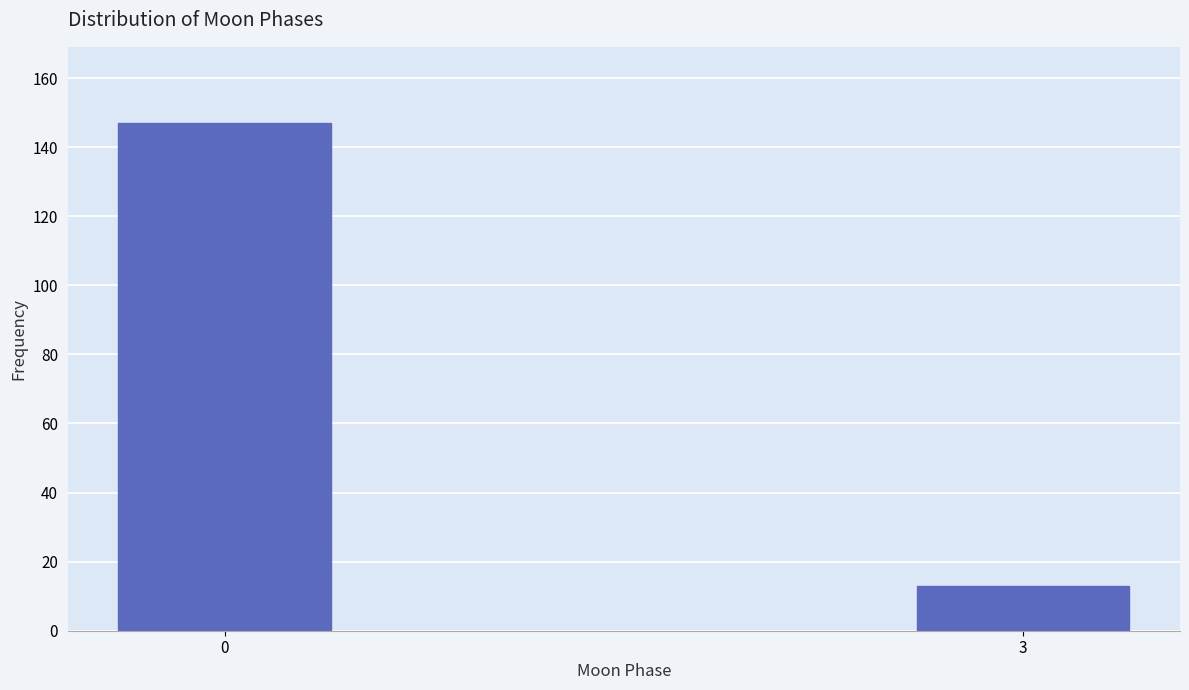

Reading left to right, list all the values displayed in this chart.

147	13